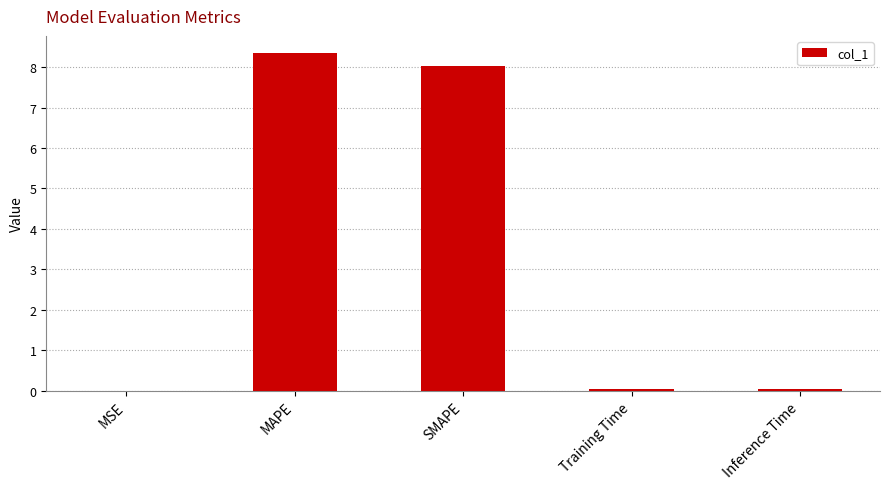

What is the change in value from MAPE to Inference Time?

-8.3